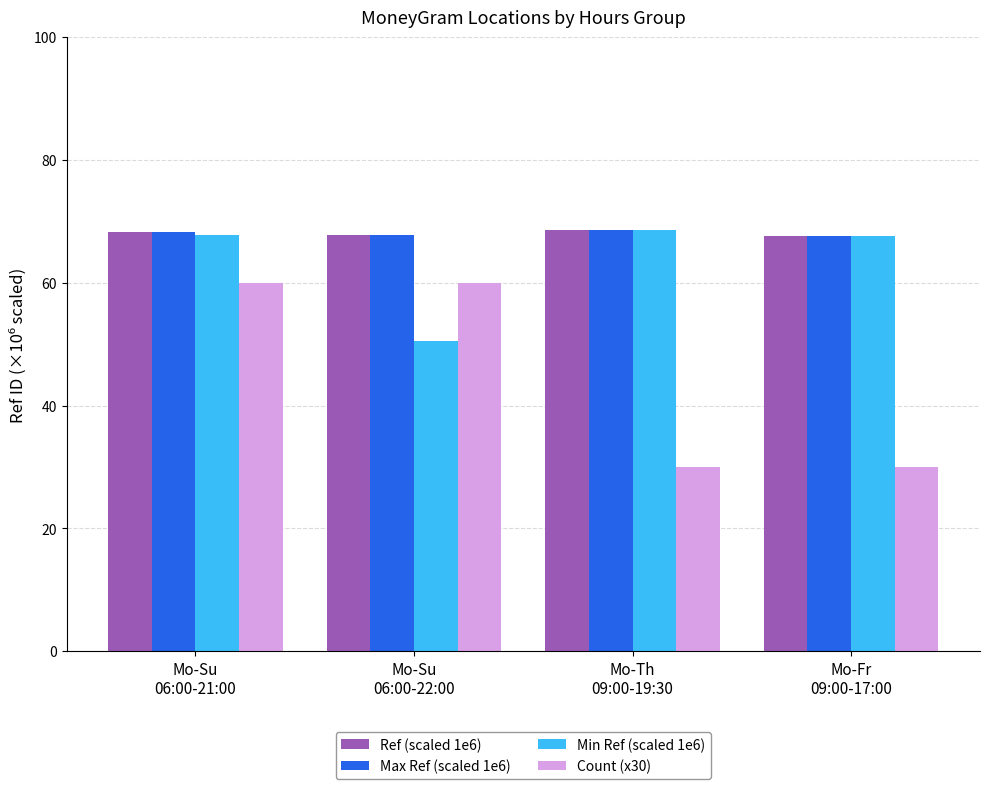

What is the highest value of the Min Ref (scaled 1e6) series?

68.5